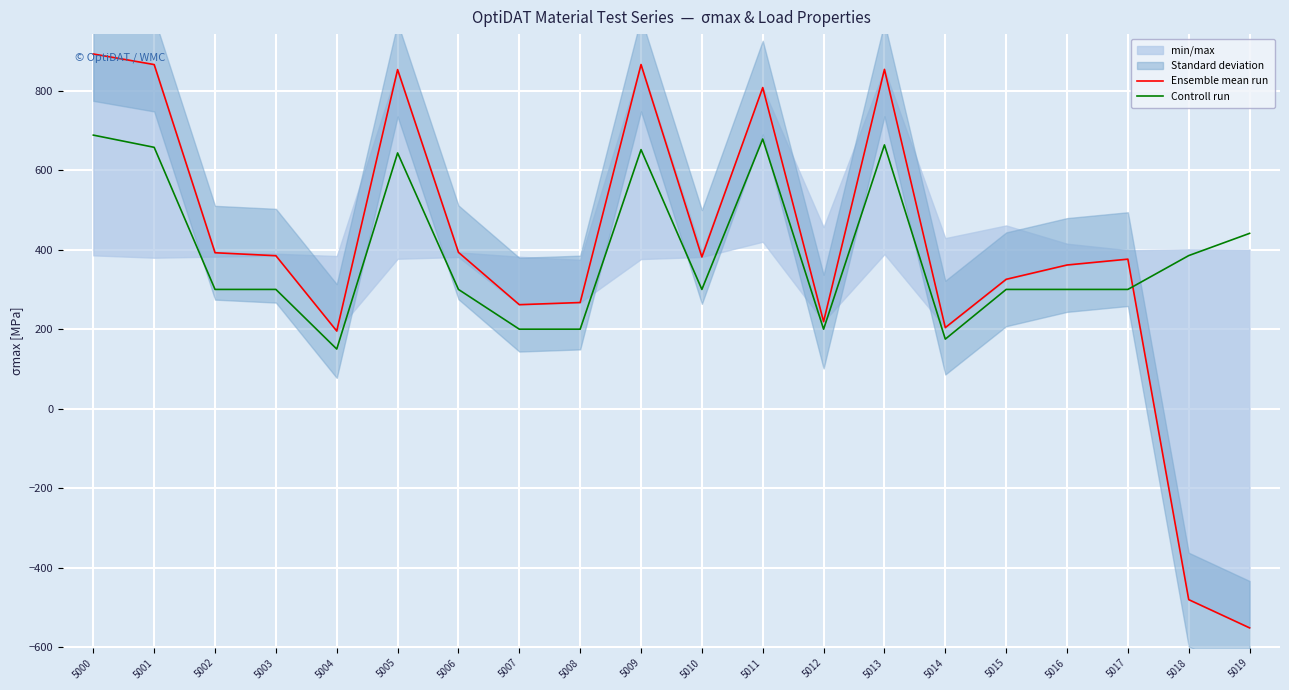

What is the value of the Ensemble mean run point at the 19th from the left?

-480.2